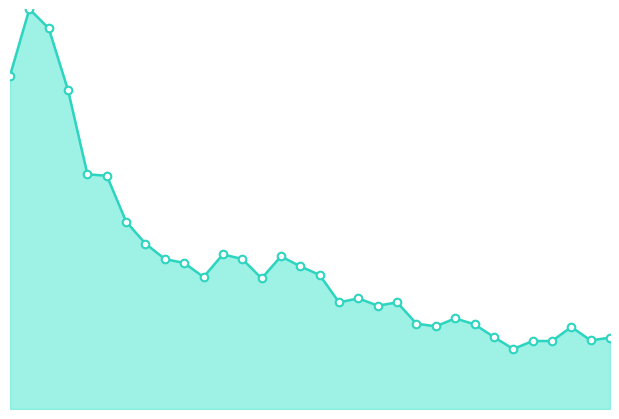

Is this an area chart (filled region under the line)?

Yes